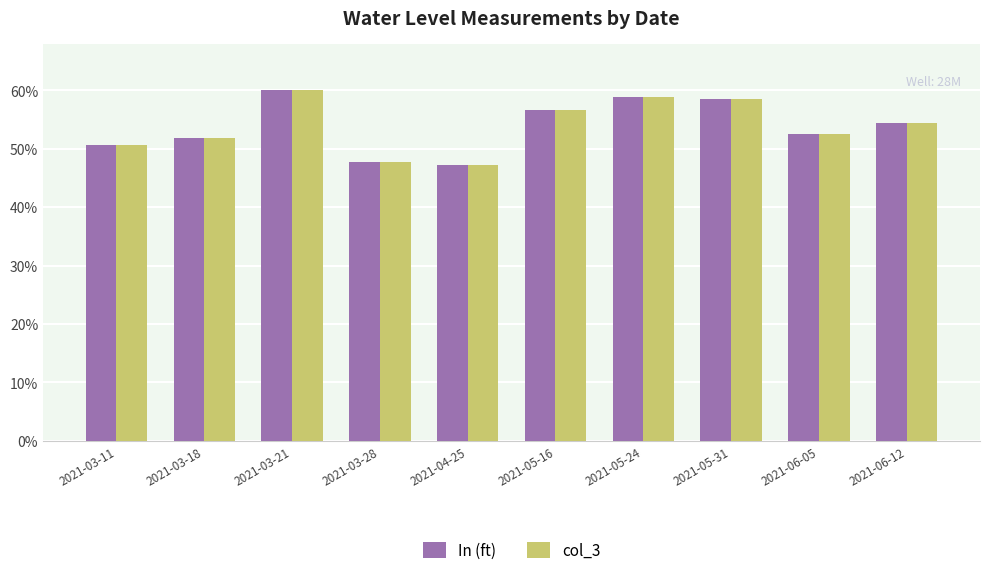

What is the label of the 1st bar from the right?

2021-06-12